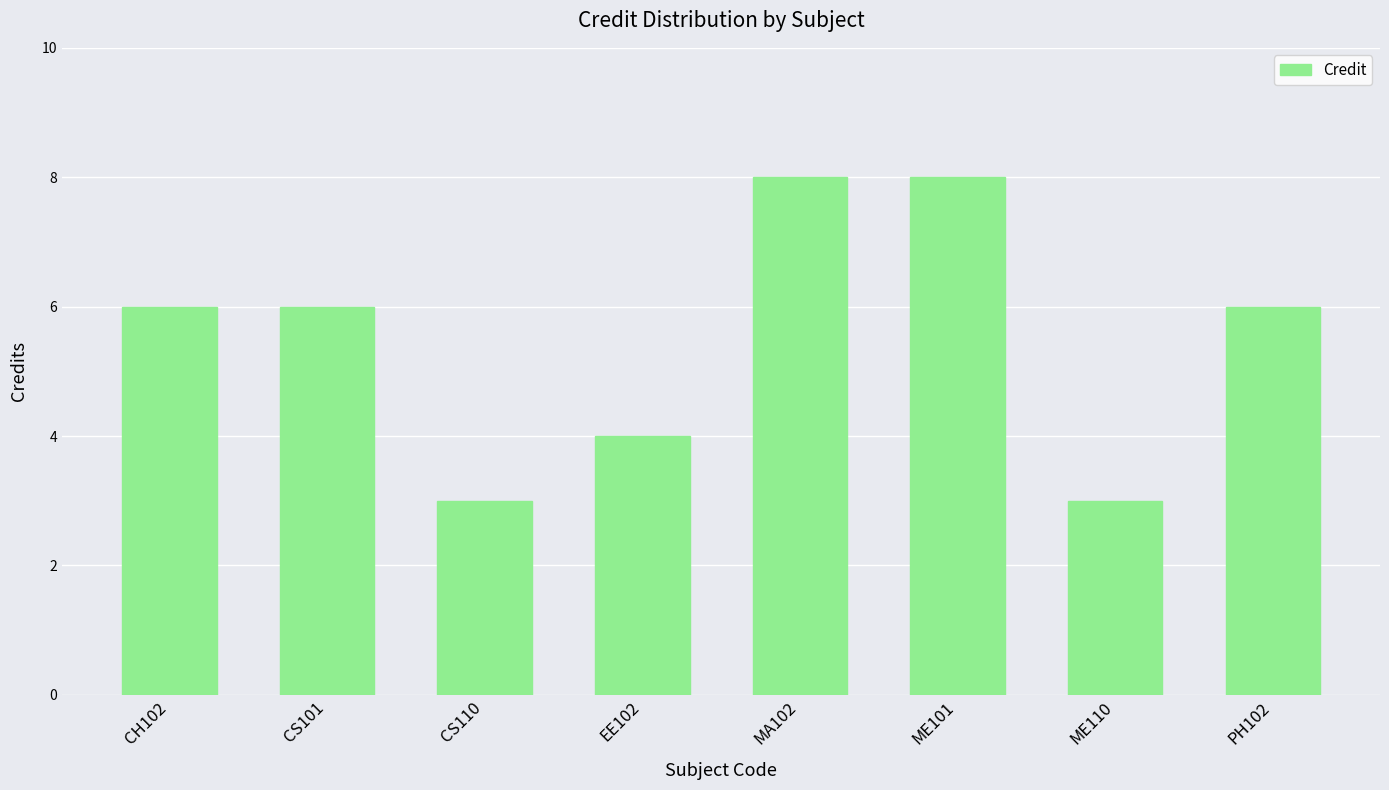

Is it true that the value at EE102 is 6?

False